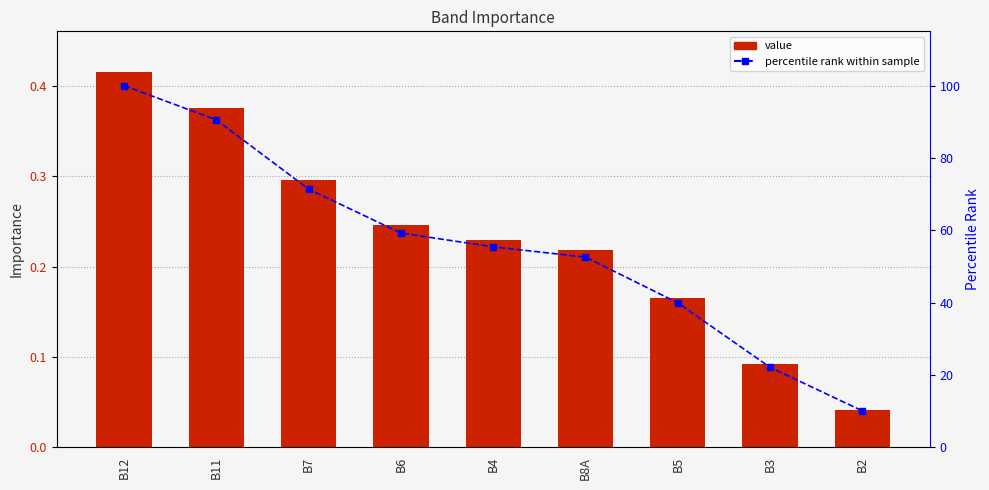

What is the maximum value for value?

0.4